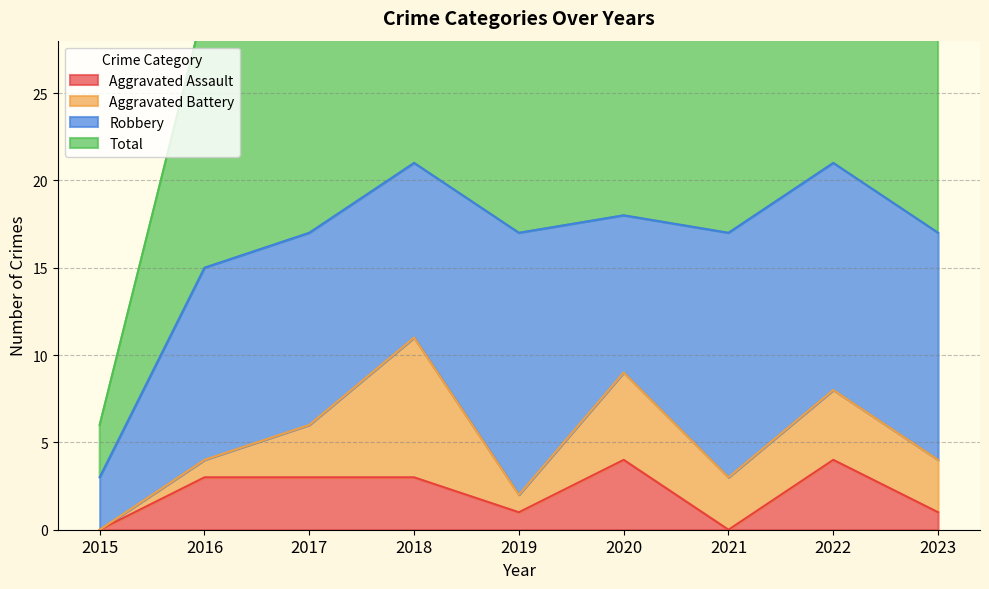

Which series has the largest total across all categories?

Total